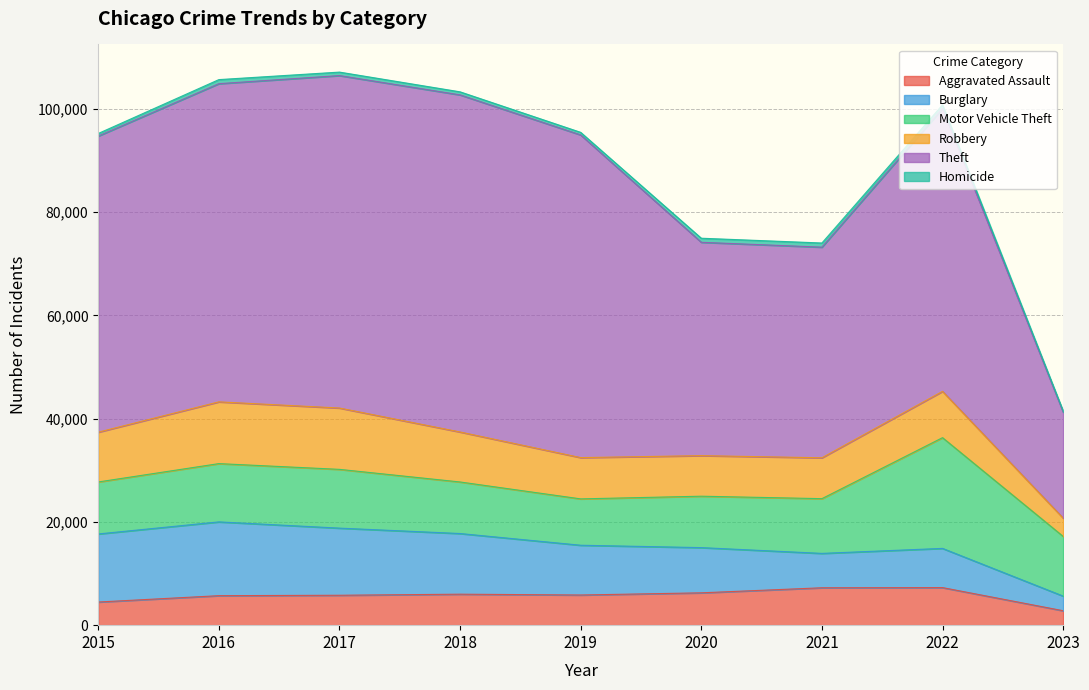

True or false: Aggravated Assault and Motor Vehicle Theft intersect in this chart.

False